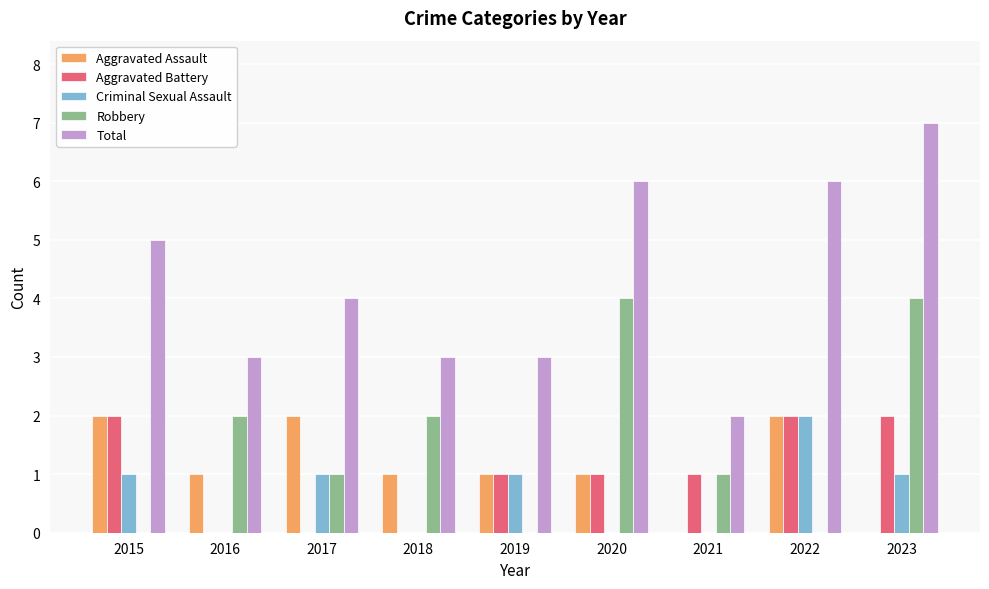

Between 2015 and 2019, which series saw the biggest shift?

Total